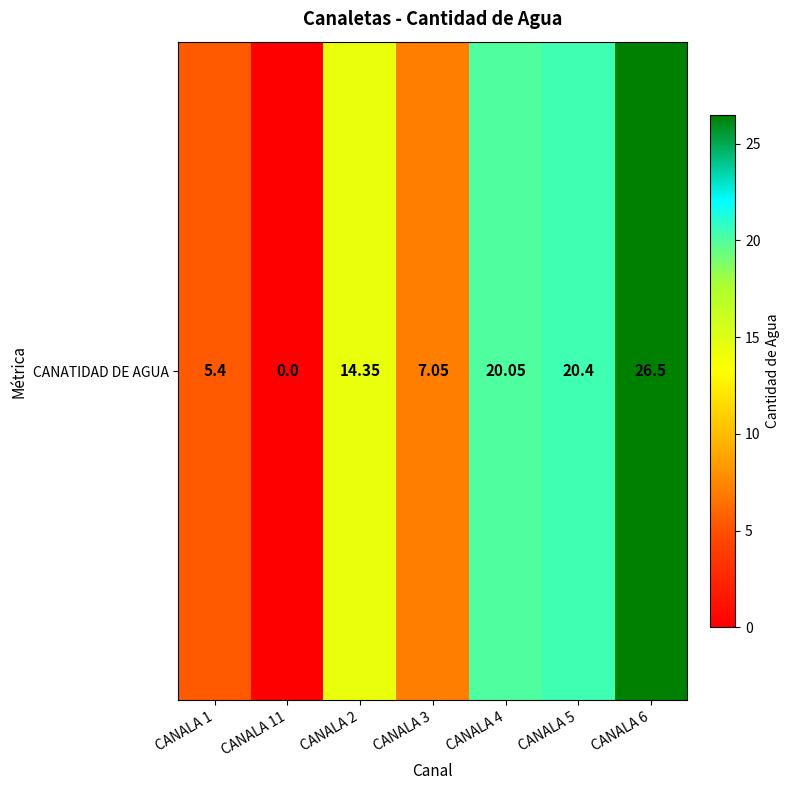

List the labels in order of value, largest first.

CANALA 6, CANALA 5, CANALA 4, CANALA 2, CANALA 3, CANALA 1, CANALA 11